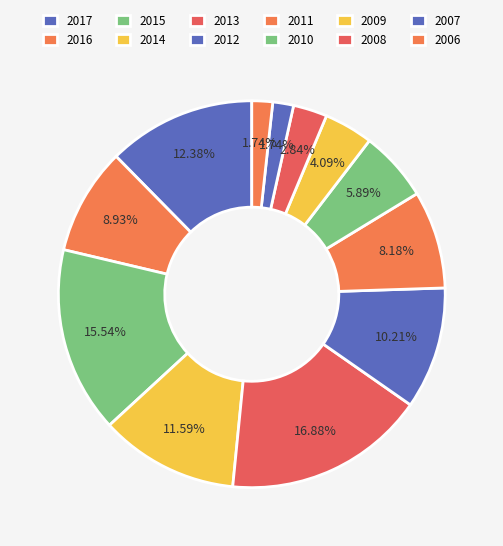

What percentage is the 2008 slice, to the nearest percent?

3%